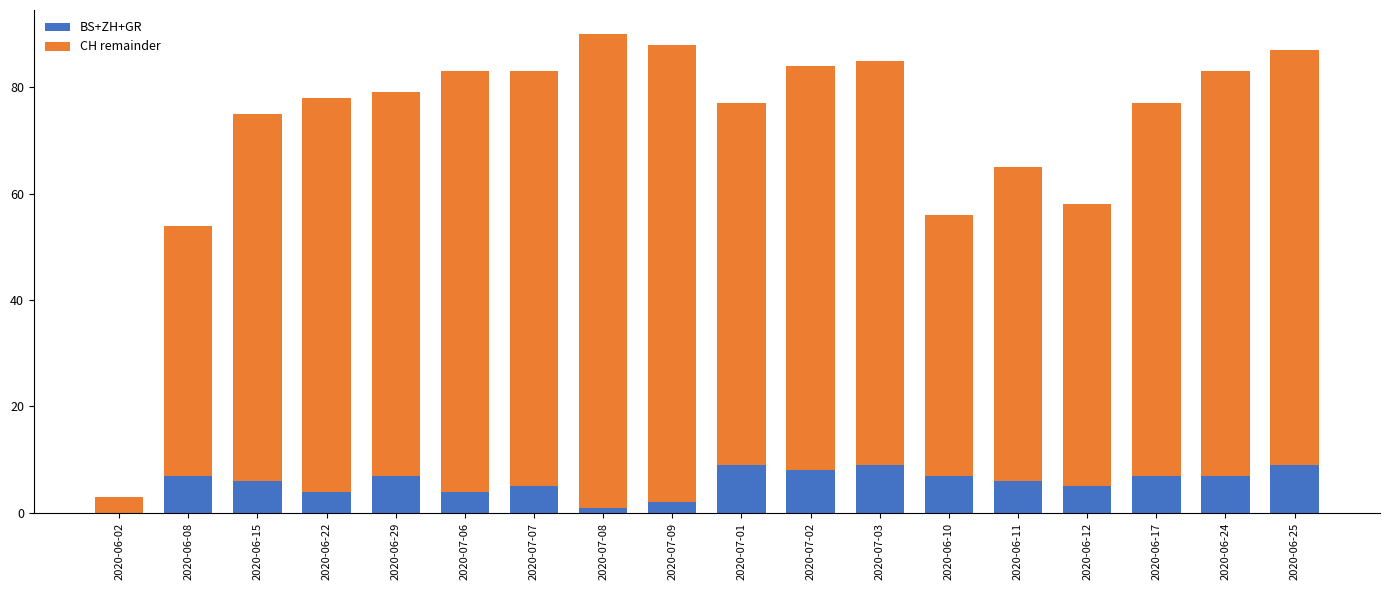

The BS+ZH+GR series shows 3 at 2020-06-15. True or false?

False